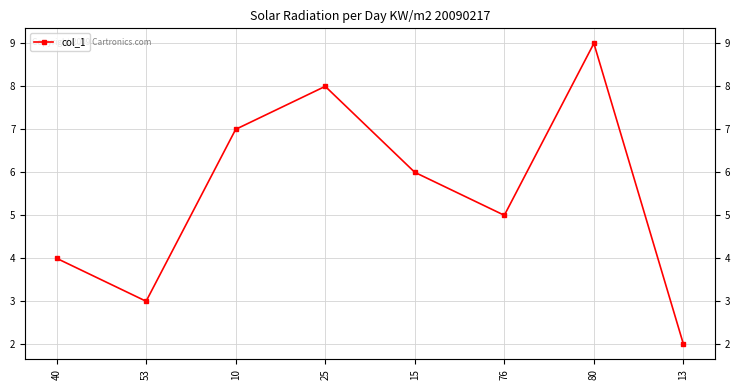

Count the number of categories in the chart.

8